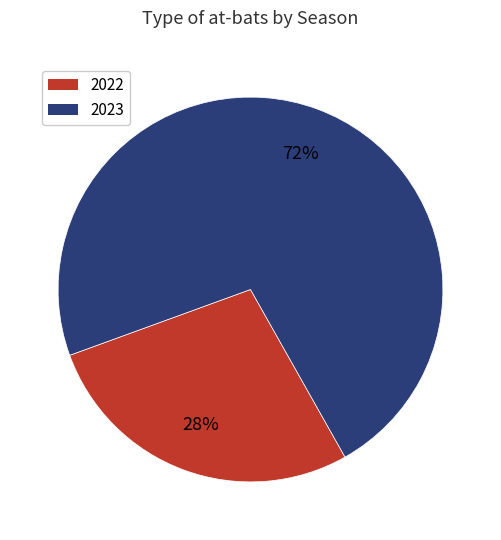

Which has a higher value, 2023 or 2022?

2023